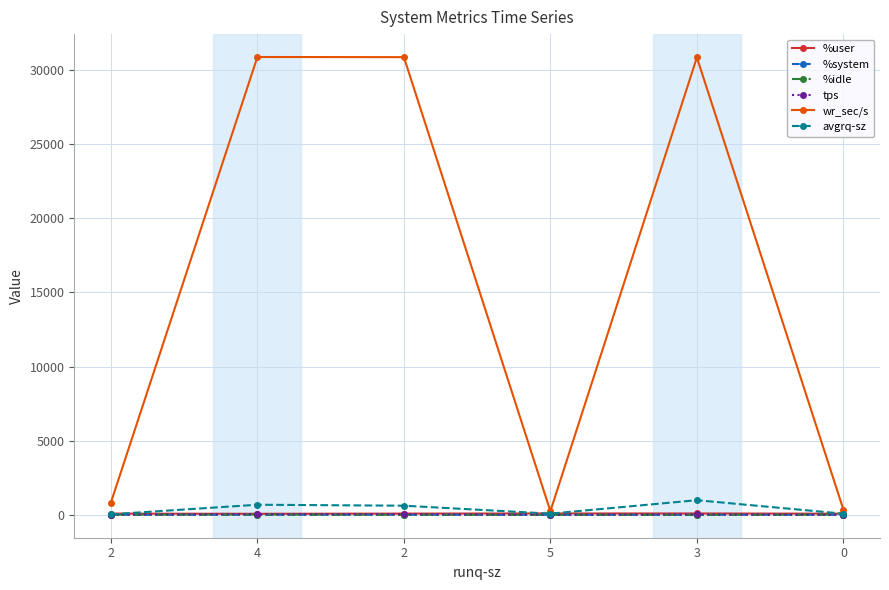

How many data points in %user are above 85?

3